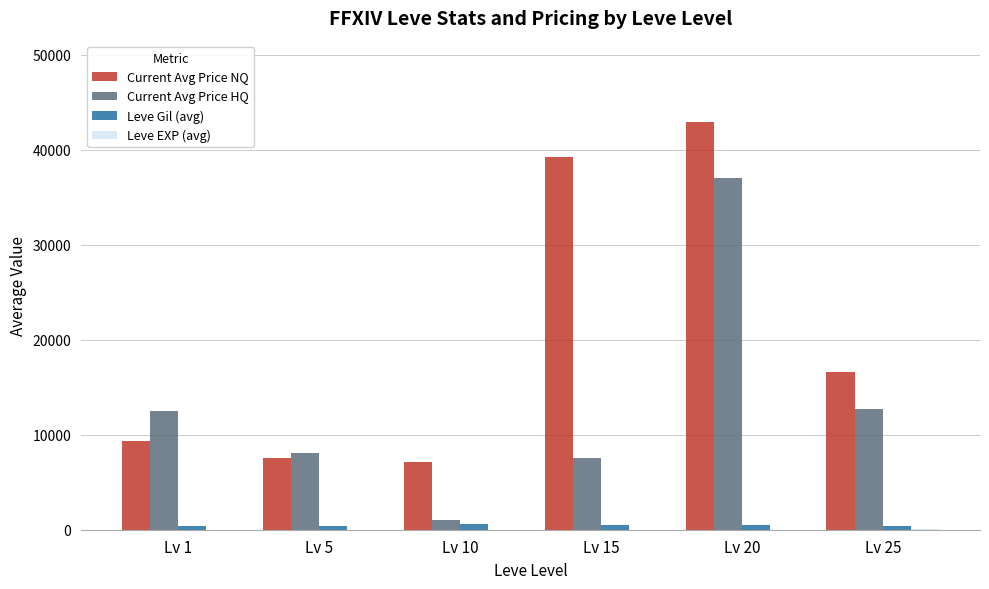

Is the value of Current Avg Price HQ at Lv 1 greater than the value of Leve Gil (avg) at Lv 20?

Yes